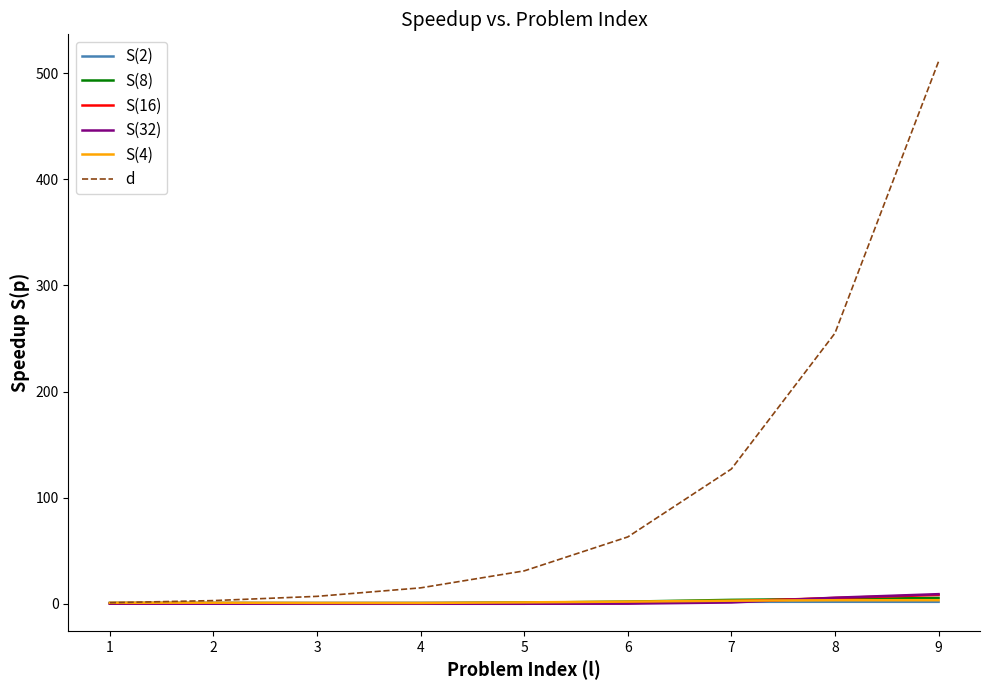

Which series changed the most between 7 and 9?

d